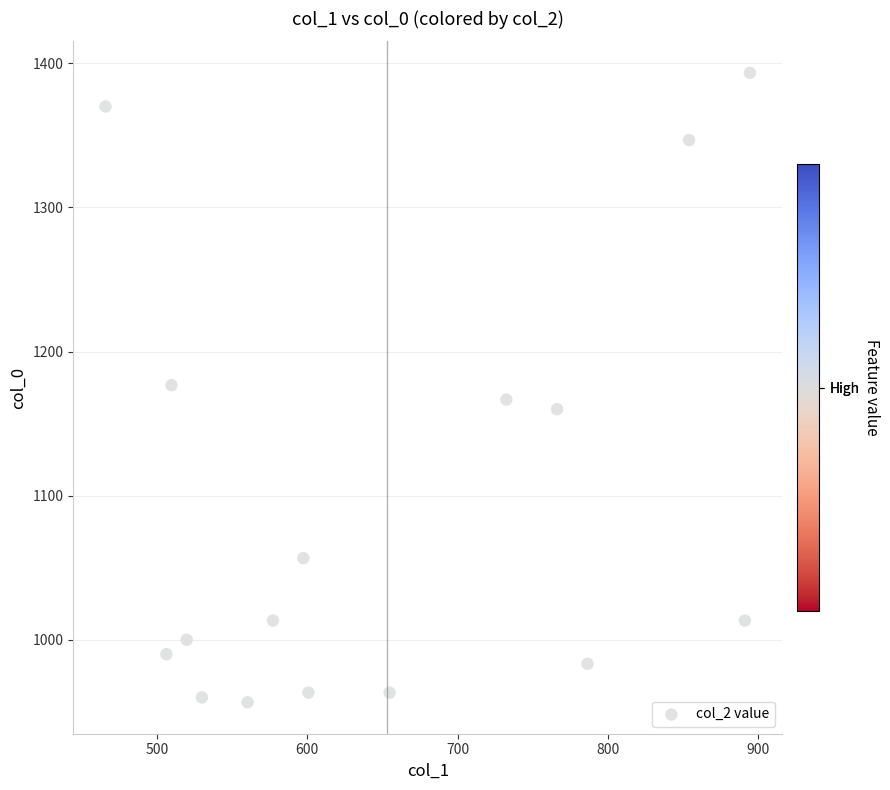

What is the range of X values (max minus min)?

428.6